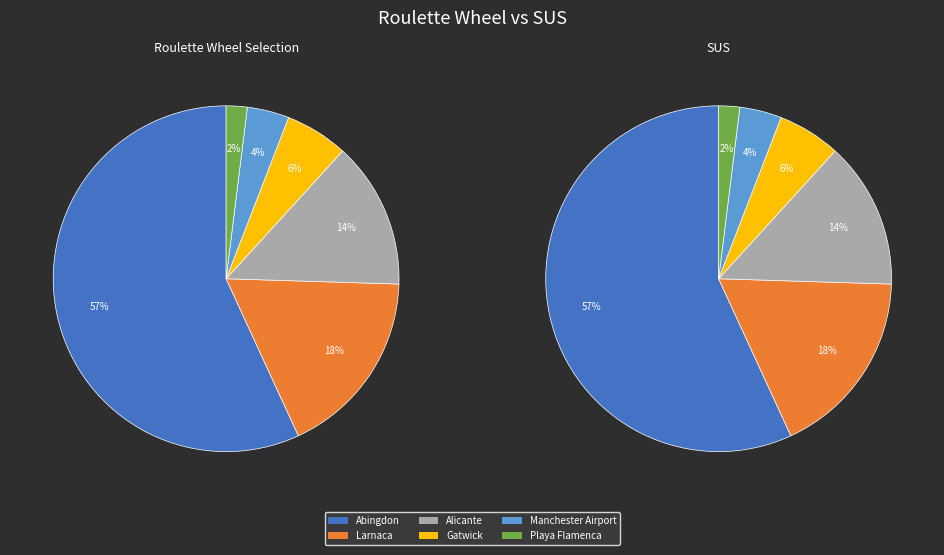

Is the sum of Abingdon and Larnaca greater than half?

Yes